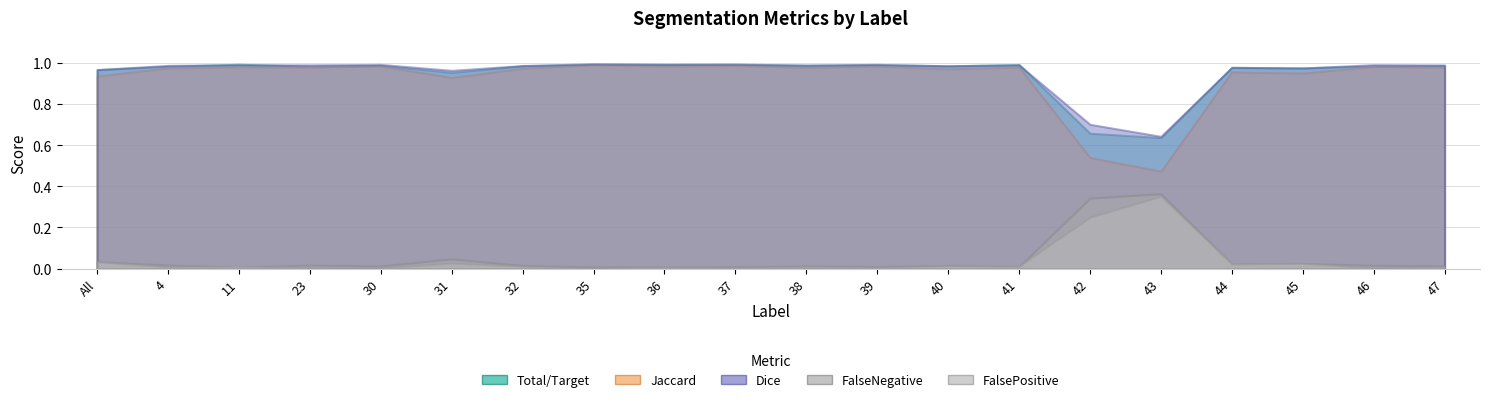

What are all the series names shown in the legend?

Total/Target, Jaccard, Dice, FalseNegative, FalsePositive